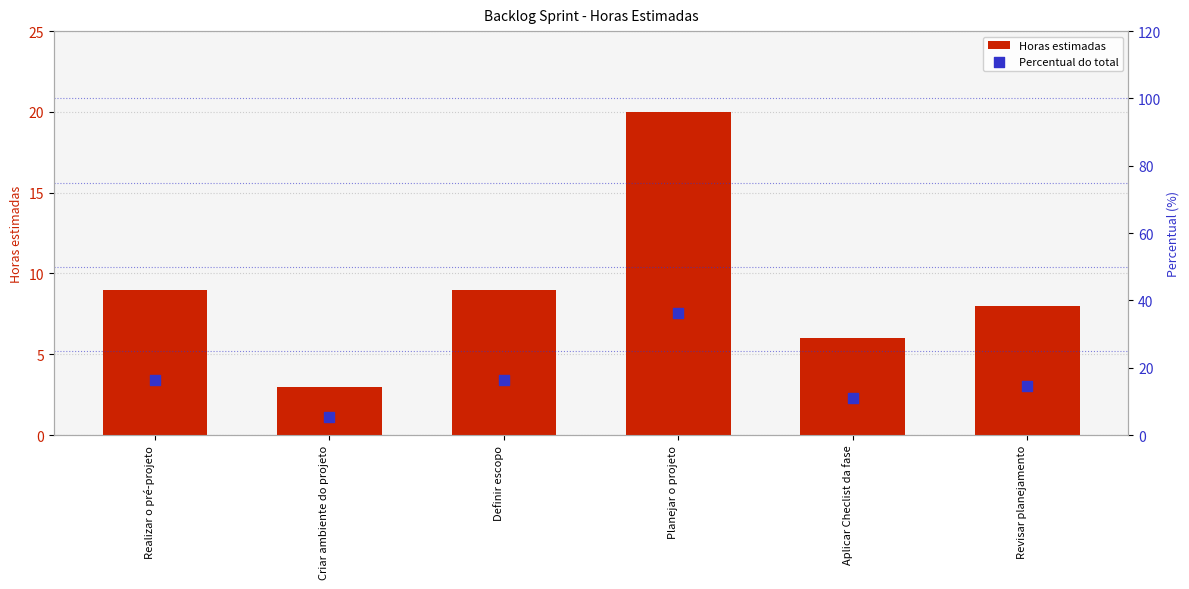

At how many categories does at least one series exceed 8?

5